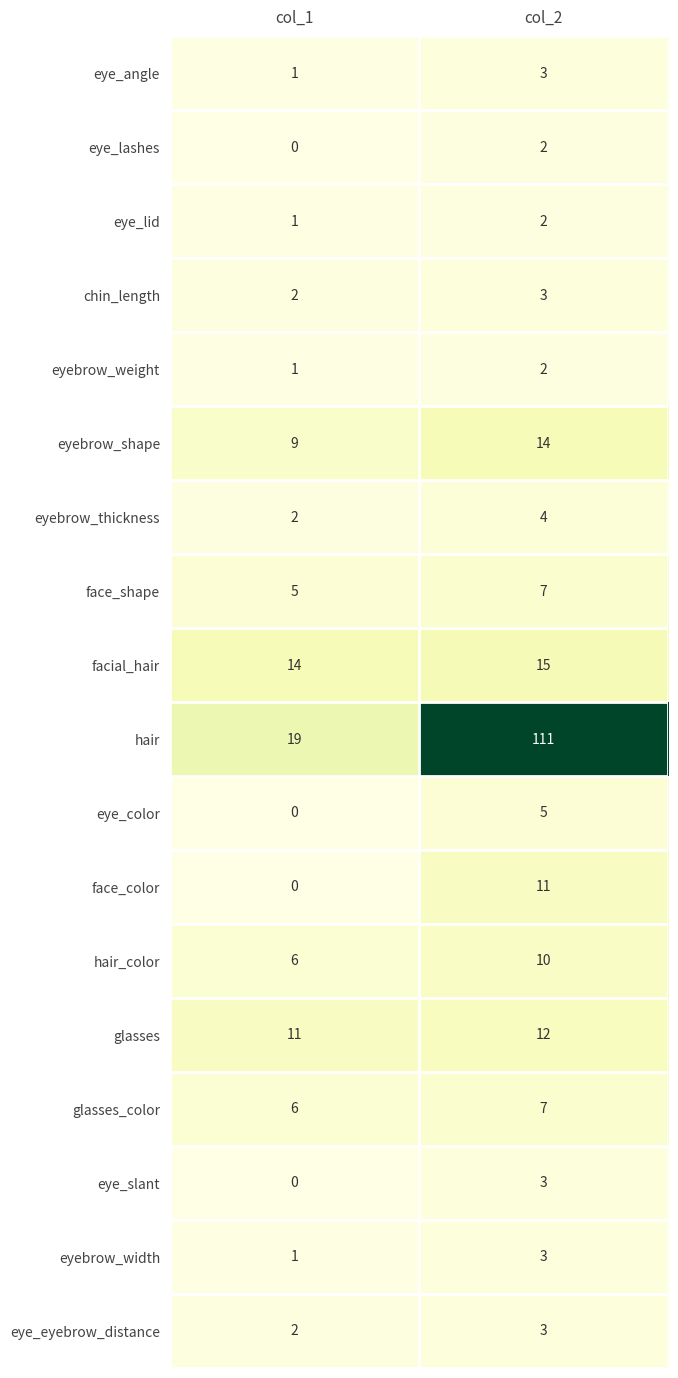

What is the total value across all series at col_2?

217